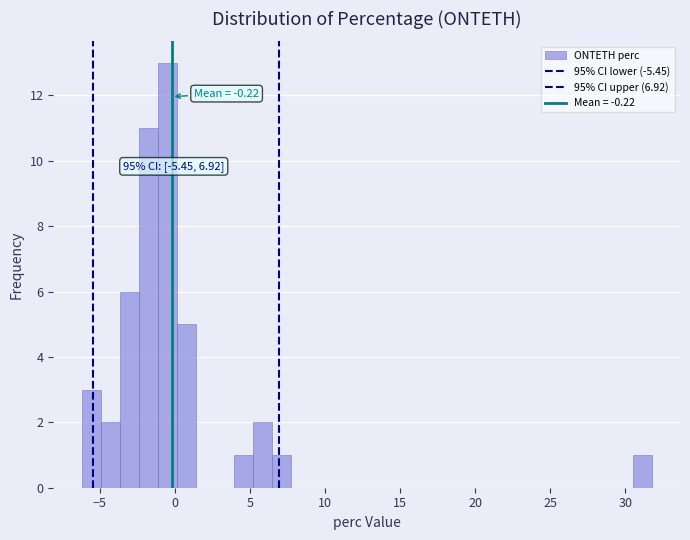

Around what value on the x-axis is the tallest bar? Give the approximate position of its centre, as read against the axis.

-0.5